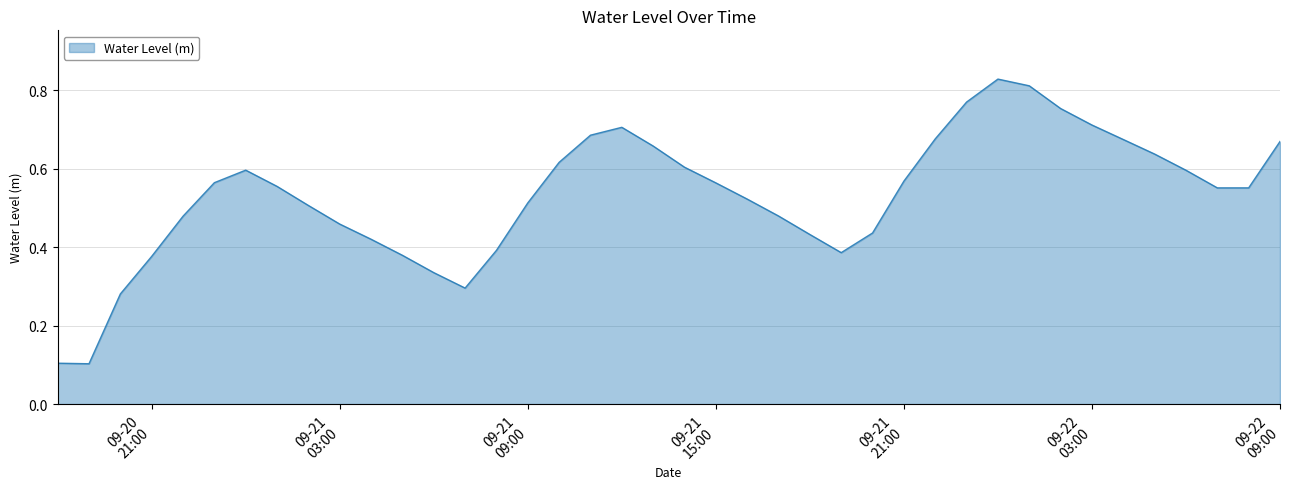

Does the chart have visible grid lines?

Yes